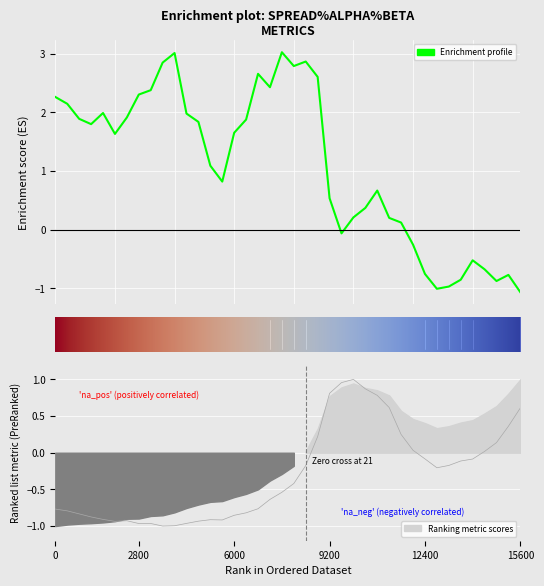

Reading right to left, list all the values displayed in this chart.

alpha: 0.6	0.4	0.1	0.0	-0.1	-0.1	-0.2	-0.2	-0.1	0.0	0.2	0.6	0.8	0.9	1.0	1.0	0.8	0.2	-0.2	-0.4	-0.5	-0.6	-0.8	-0.8	-0.9	-0.9	-0.9	-0.9	-1.0	-1.0	-1.0	-1.0	-1.0	-0.9	-0.9	-0.9	-0.9	-0.8	-0.8	-0.8
spread: -1.1	-0.8	-0.9	-0.7	-0.5	-0.9	-1.0	-1.0	-0.8	-0.3	0.1	0.2	0.7	0.4	0.2	-0.1	0.5	2.6	2.9	2.8	3.0	2.4	2.7	1.9	1.7	0.8	1.1	1.8	2.0	3.0	2.8	2.4	2.3	1.9	1.6	2.0	1.8	1.9	2.1	2.3